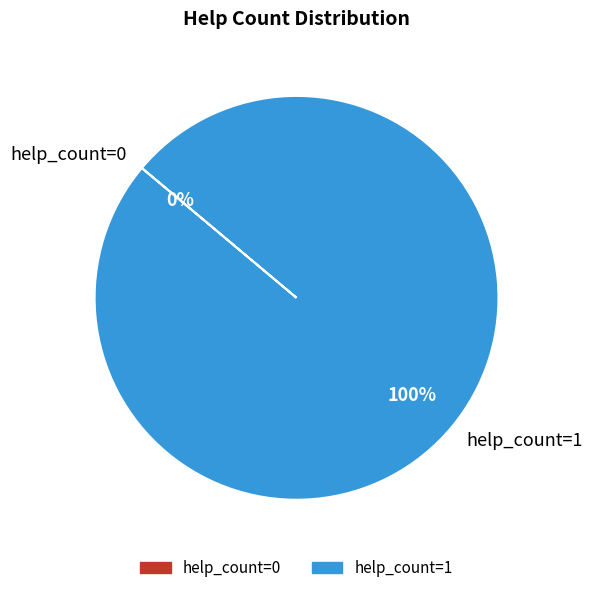

Which category has the smallest portion of the pie?

help_count=0